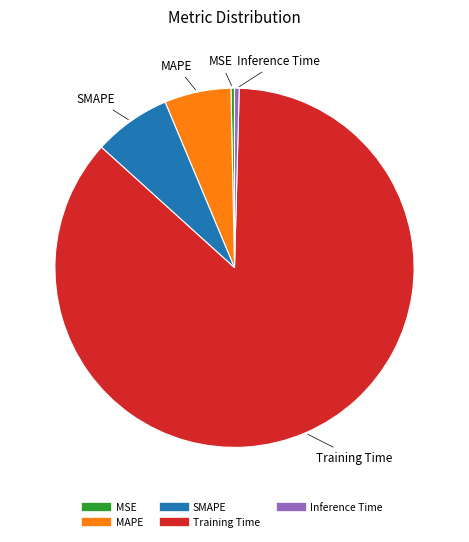

Is there any slice that represents more than half of the pie?

Yes